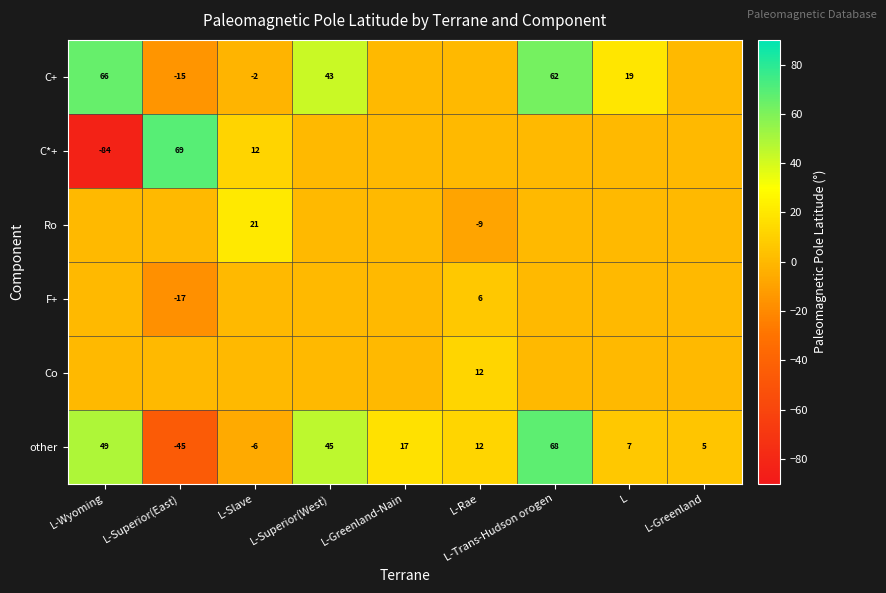

What is the difference between the maximum and minimum values in the other series?

113